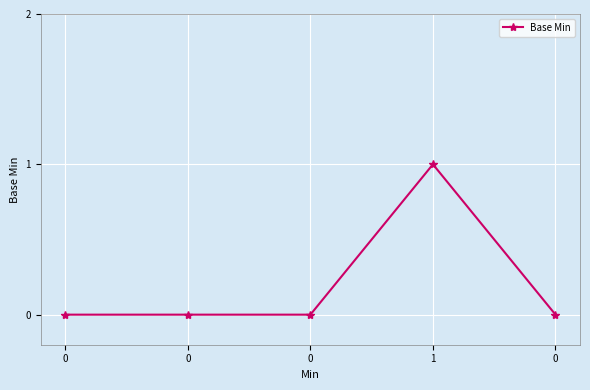

Rank the categories by value from lowest to highest.

0, 0, 0, 0, 1